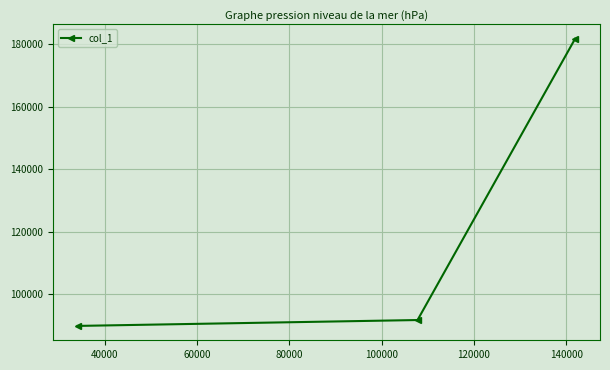

What is the value of the 3rd point from the left?

181754